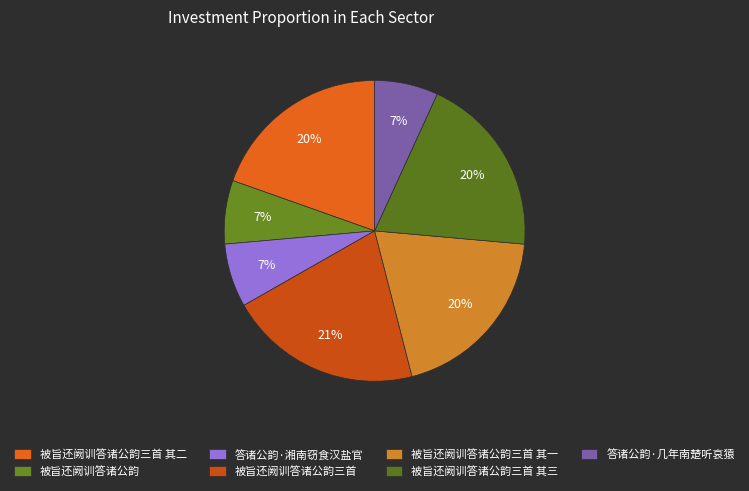

Which category has the biggest portion of the pie?

被旨还阙训答诸公韵三首